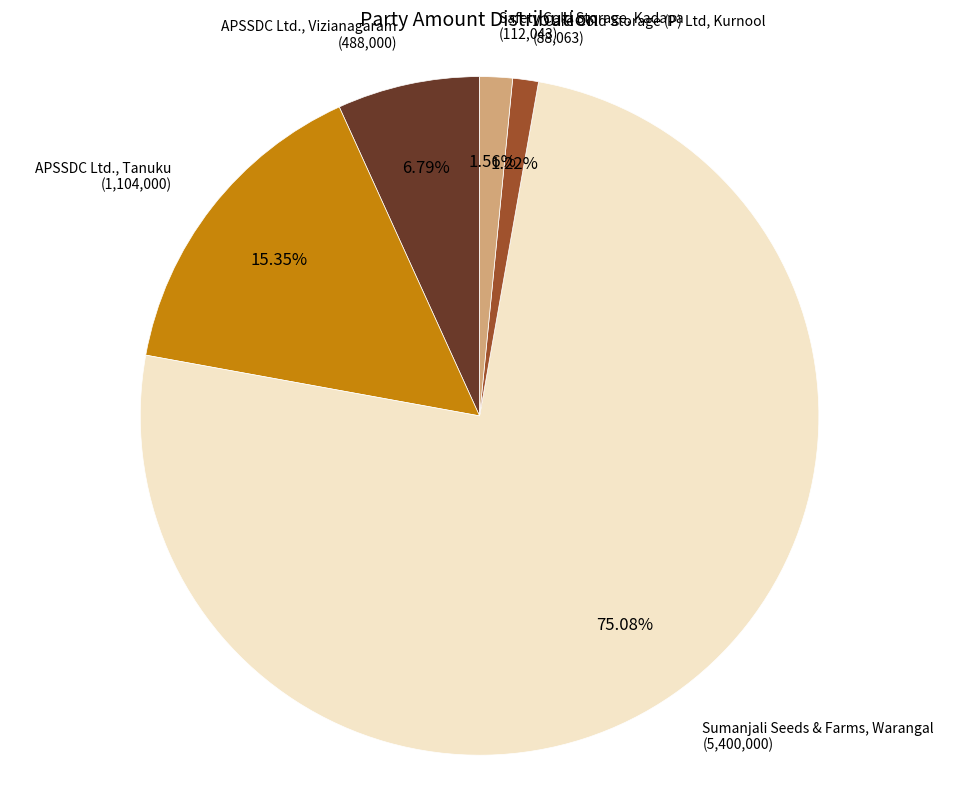

What is the largest slice in the pie chart?

Sumanjali Seeds & Farms, Warangal